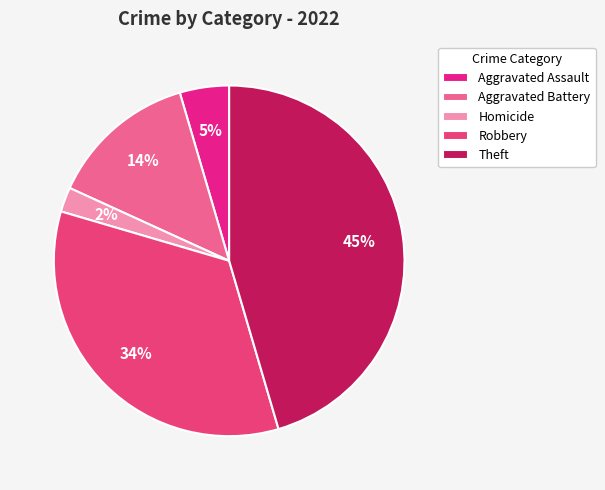

To the nearest percent, what percentage of the pie is Robbery?

34%